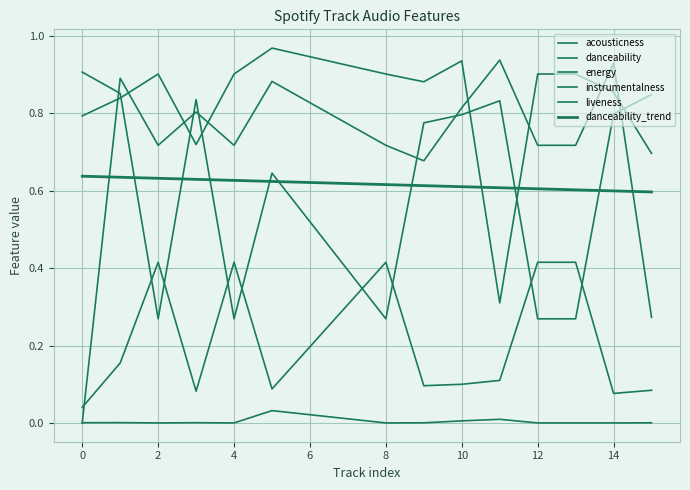

How many lines are shown in the chart?

6